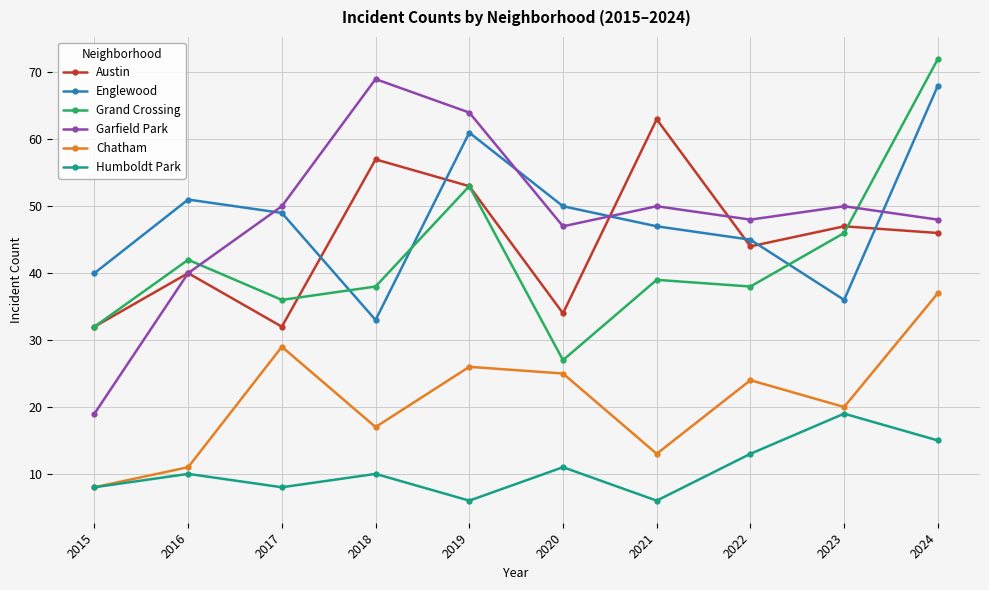

What is the sum of the Humboldt Park values at 2018 and 2019?

16